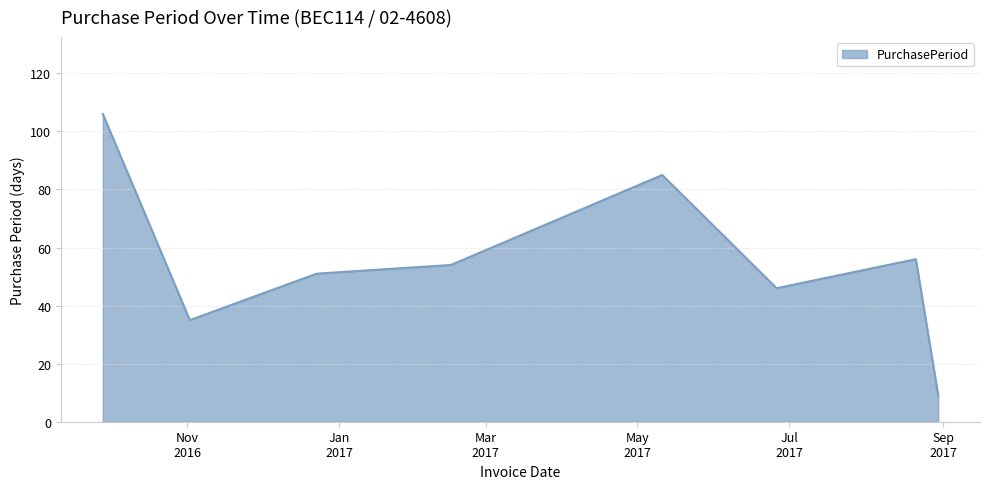

What is the minimum value shown in the chart?

9